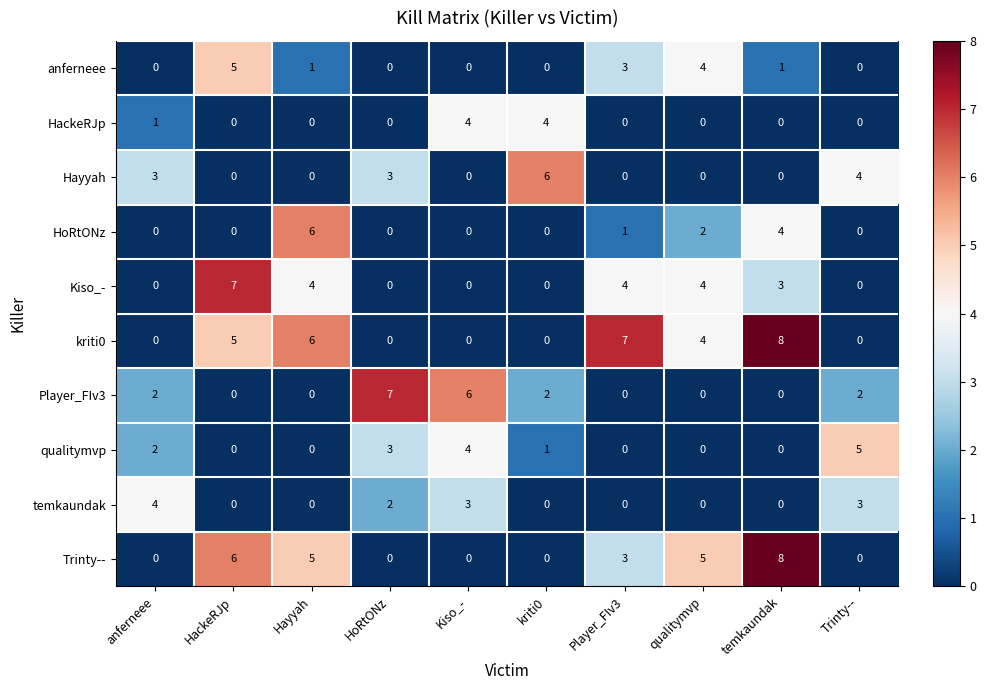

The Trinty-- series shows 0 at Kiso_-. True or false?

True